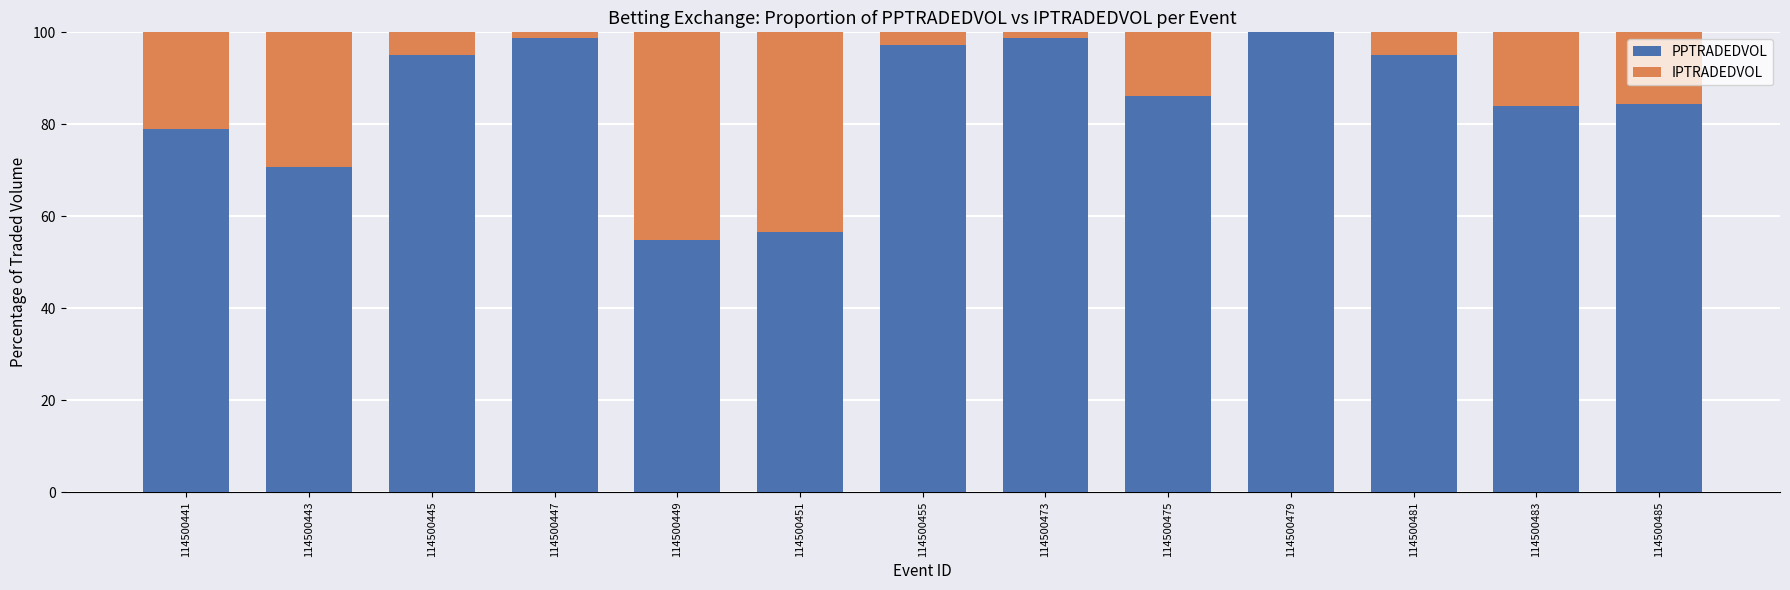

The value of PPTRADEDVOL at 114500443 is 40.2. True or false?

False